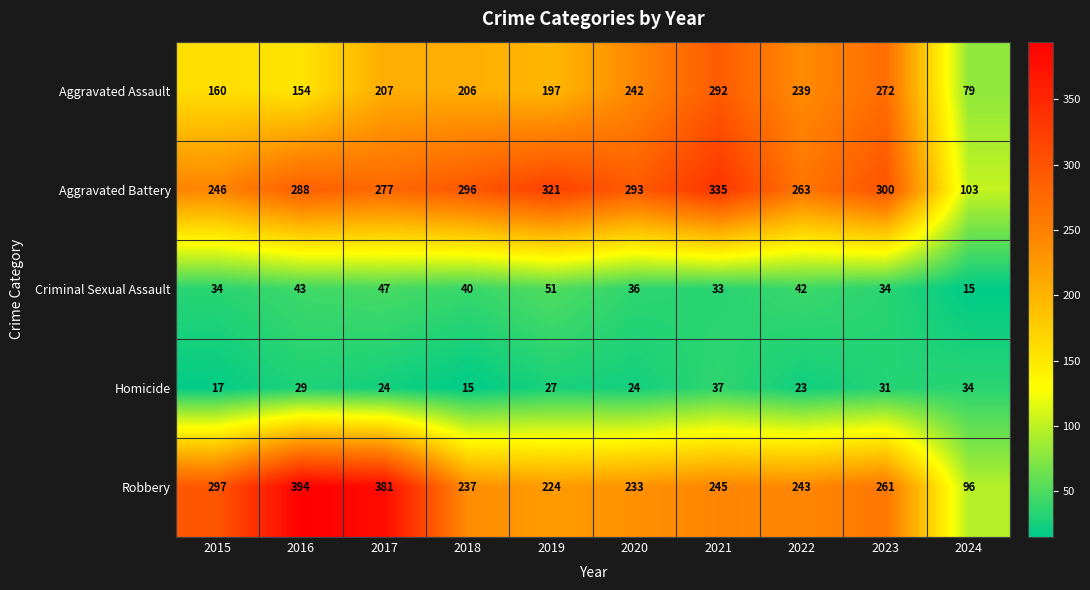

At 2016, list the series in order from largest to smallest.

Robbery, Aggravated Battery, Aggravated Assault, Criminal Sexual Assault, Homicide